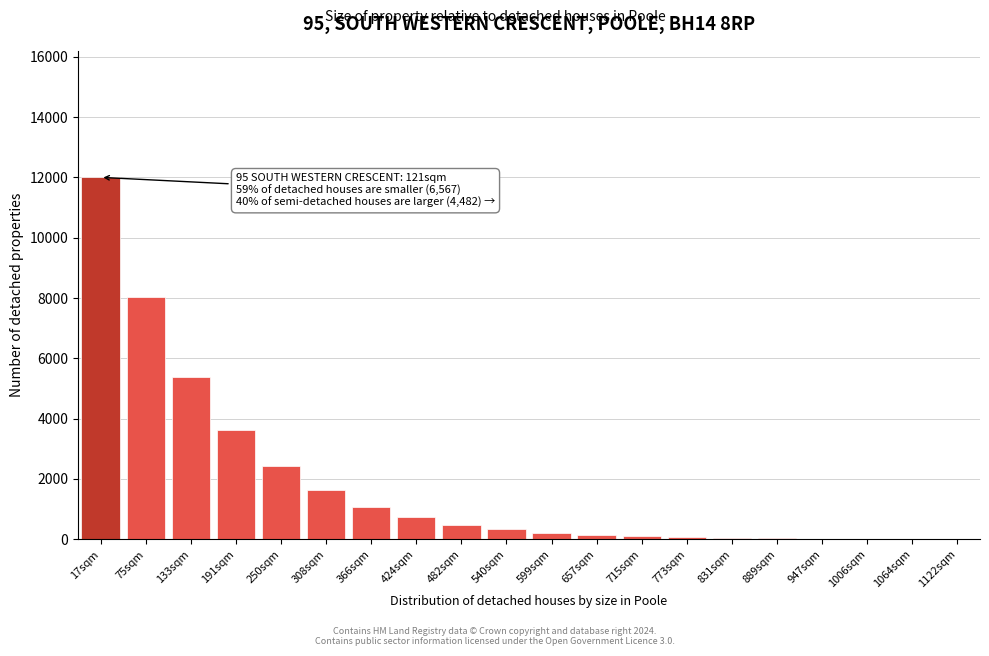

Which category has the highest value across all series?

17sqm